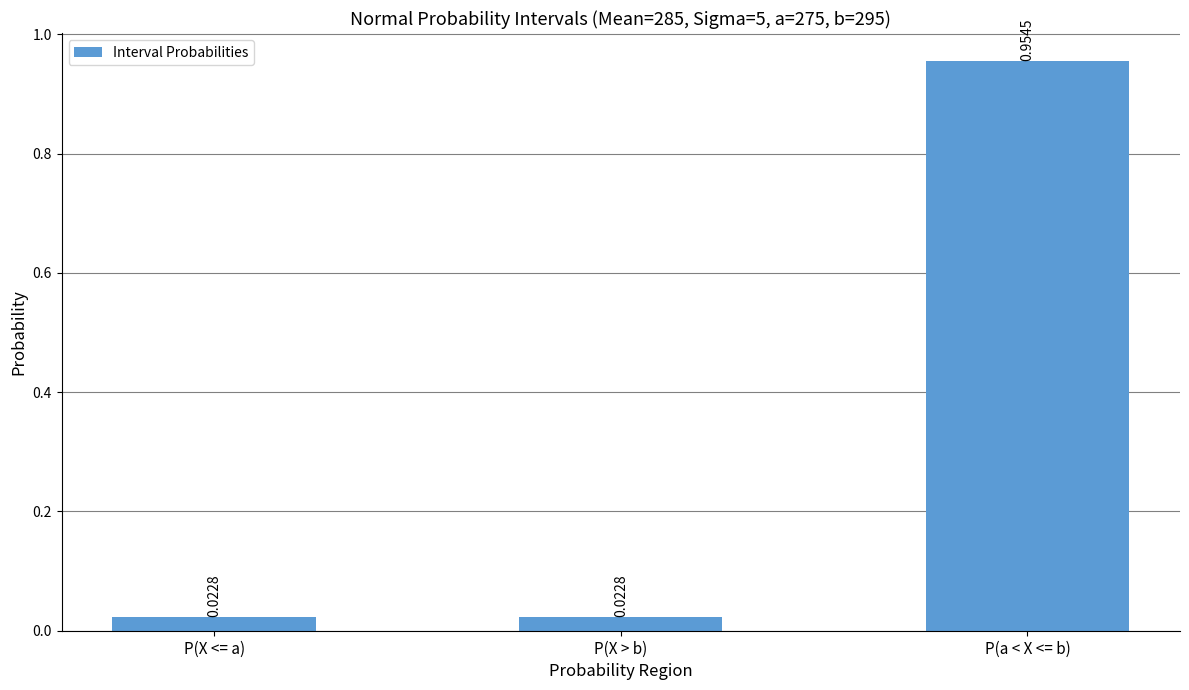

Which category has the highest value across all series?

P(a < X <= b)